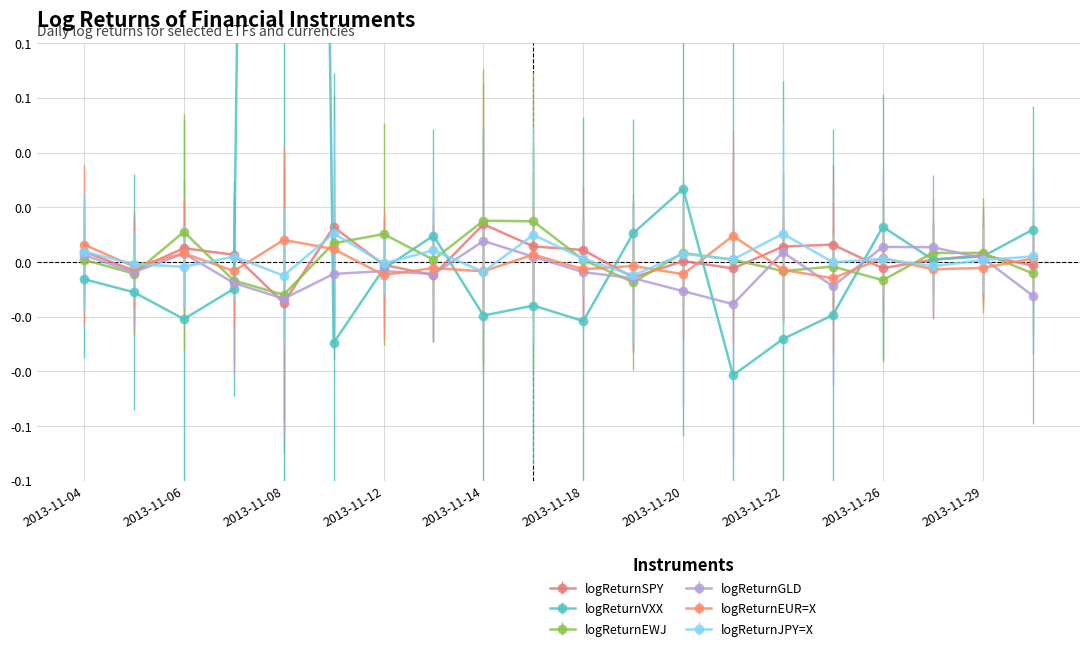

How many intersections are there between logReturnEUR=X and logReturnGLD?

8